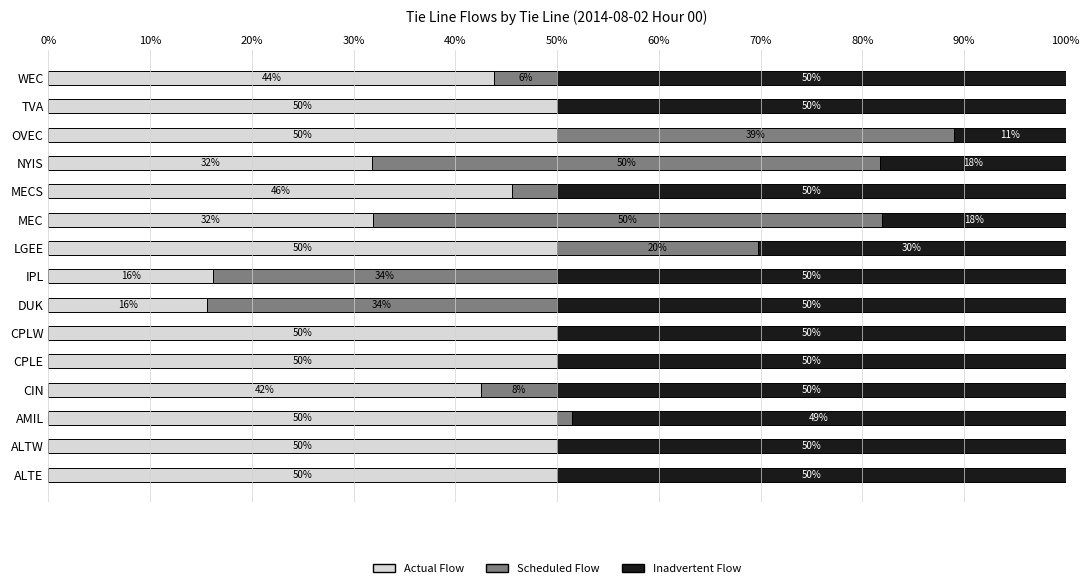

What is the total value across all series at CIN?

100.0